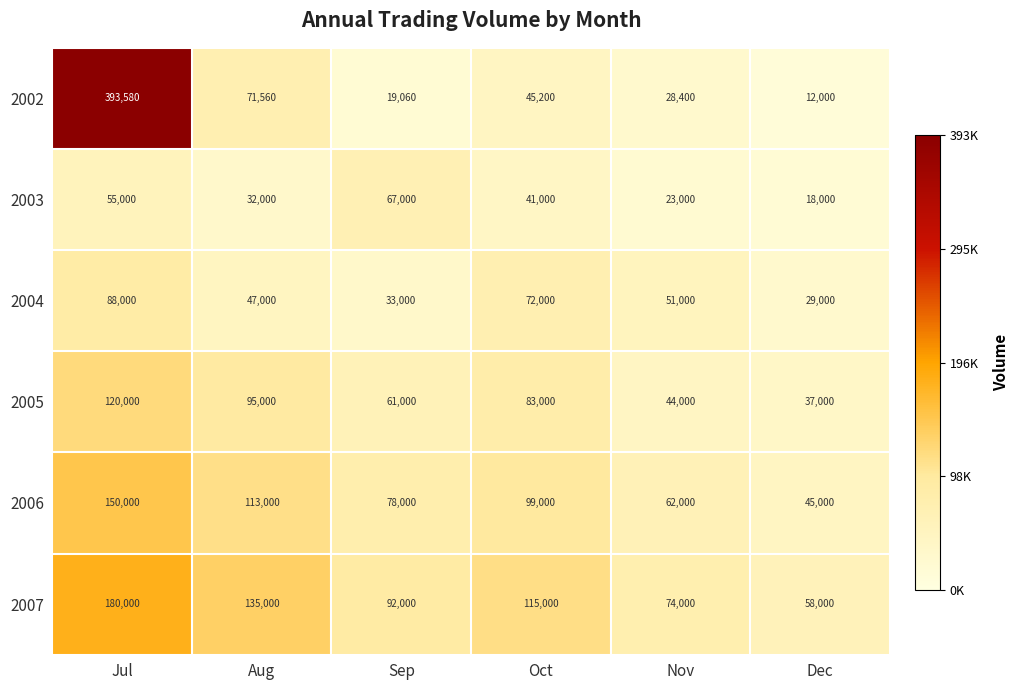

Between Jul and Oct, which series saw the biggest shift?

2002